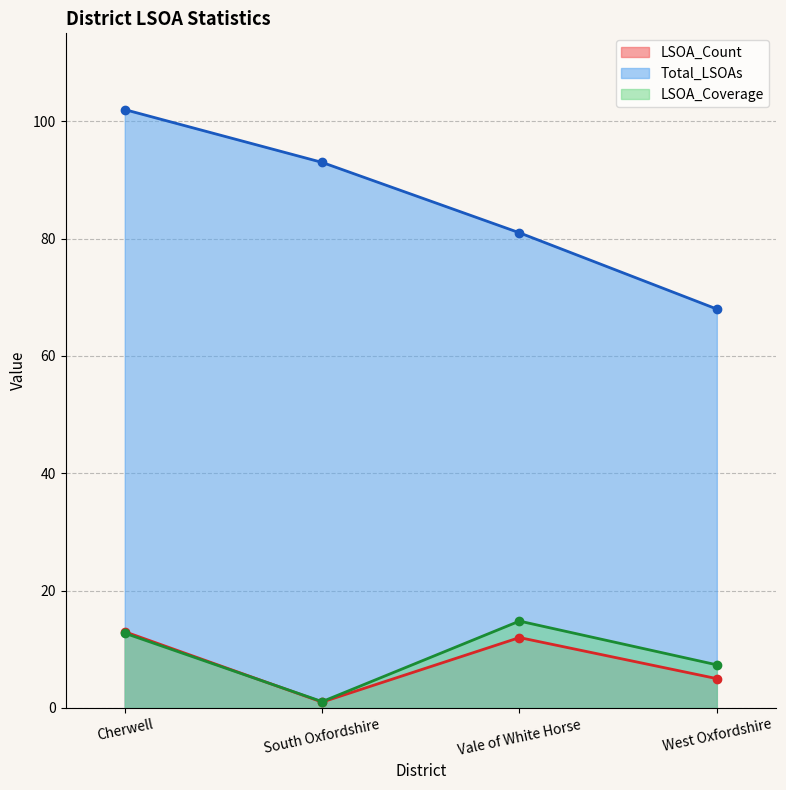

What is the total value across all series at West Oxfordshire?

80.3